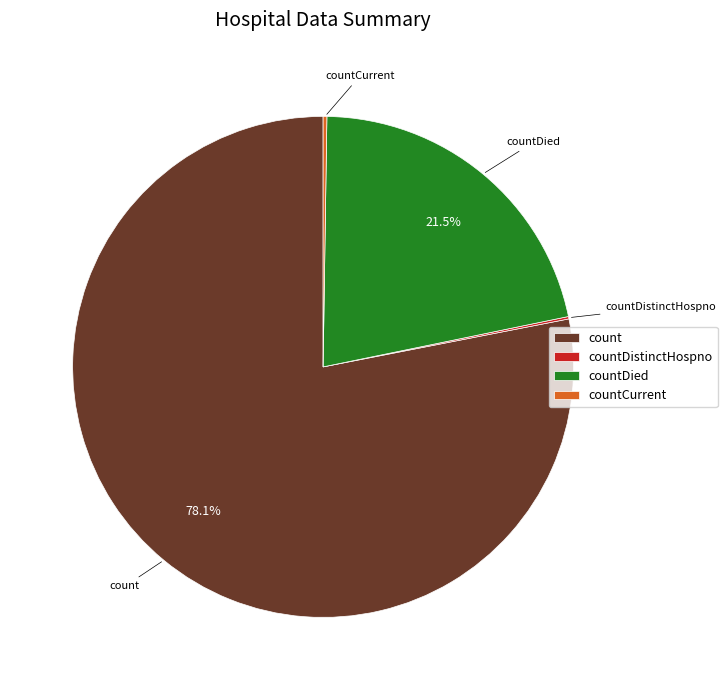

What is the largest slice in the pie chart?

count